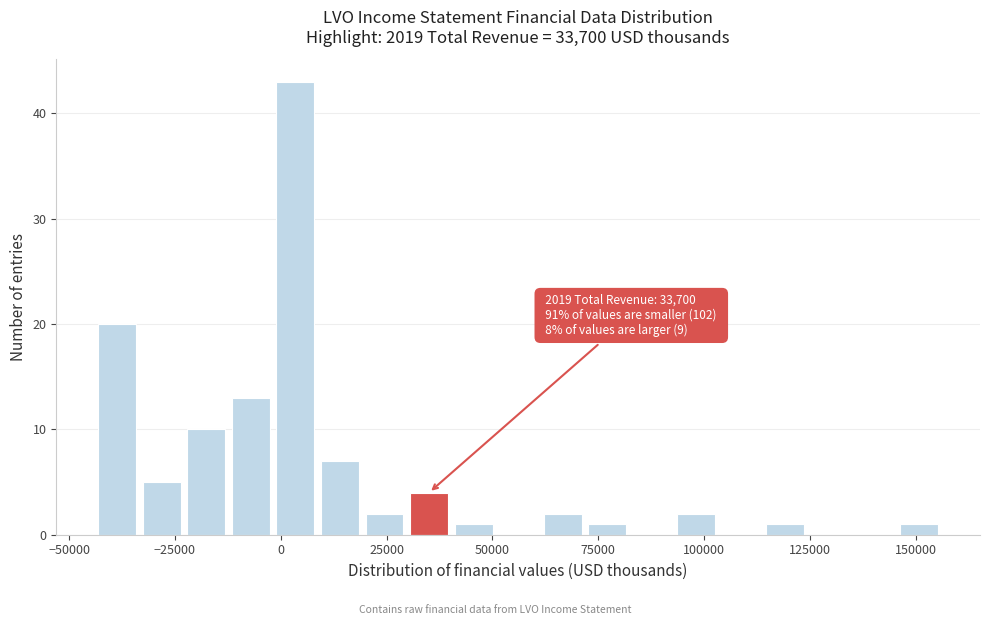

Around what value on the x-axis is the tallest bar? Give the approximate position of its centre, as read against the axis.

5000